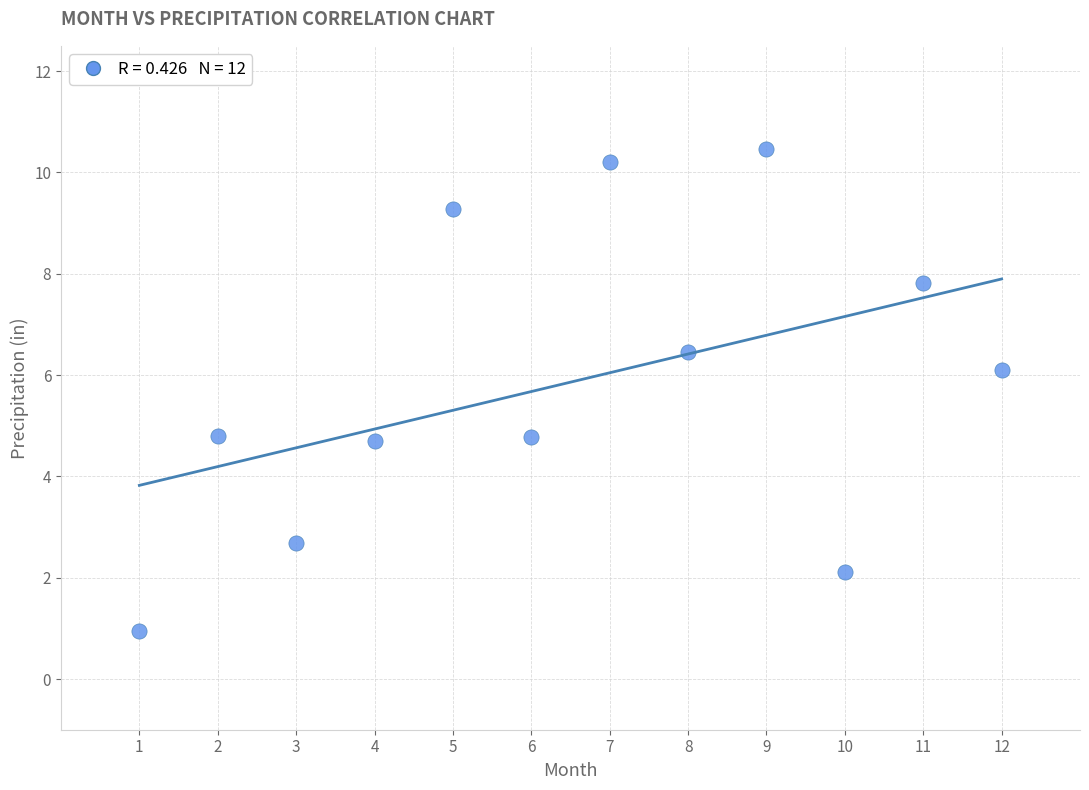

What is the range of X values (max minus min)?

11.0